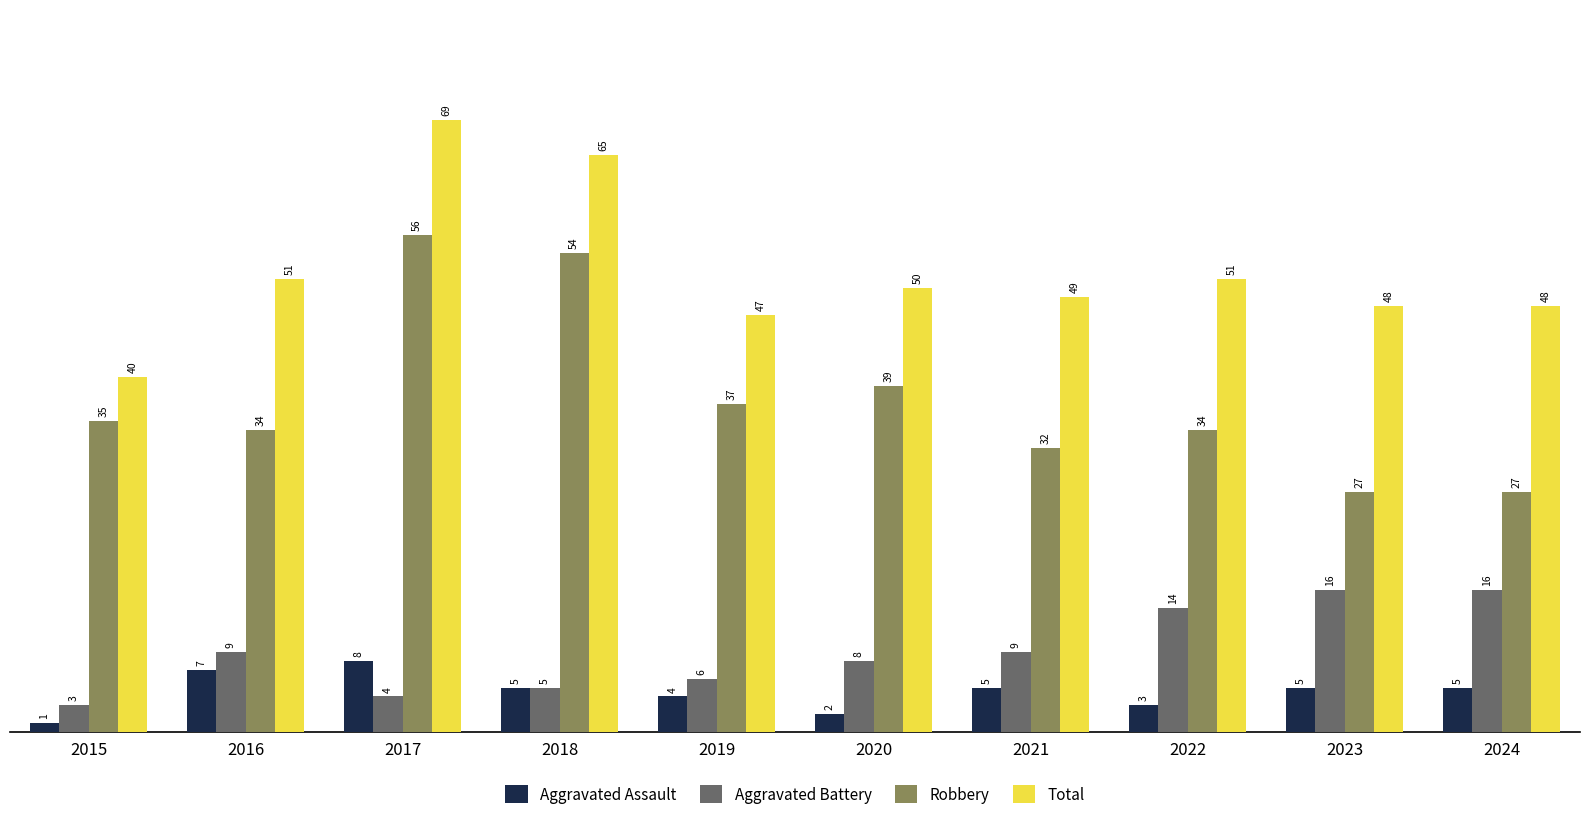

Where does the Aggravated Assault series first go above 5?

2016